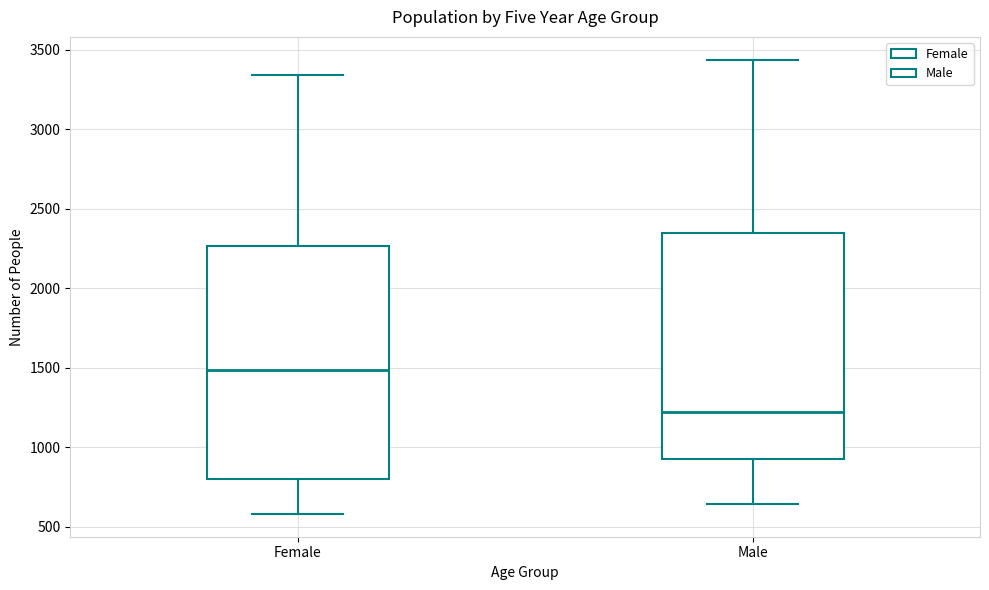

Reading left to right, transcribe this box plot: for each box, give where its median line is, the range the box spans, and where its two whiskers end, as read against the y-axis. The values are not printed on the chart, so give them approximately, as read against the axis.

Female: median 1500, box 800 to 2250, whiskers 600 to 3350
Male: median 1200, box 950 to 2350, whiskers 650 to 3450